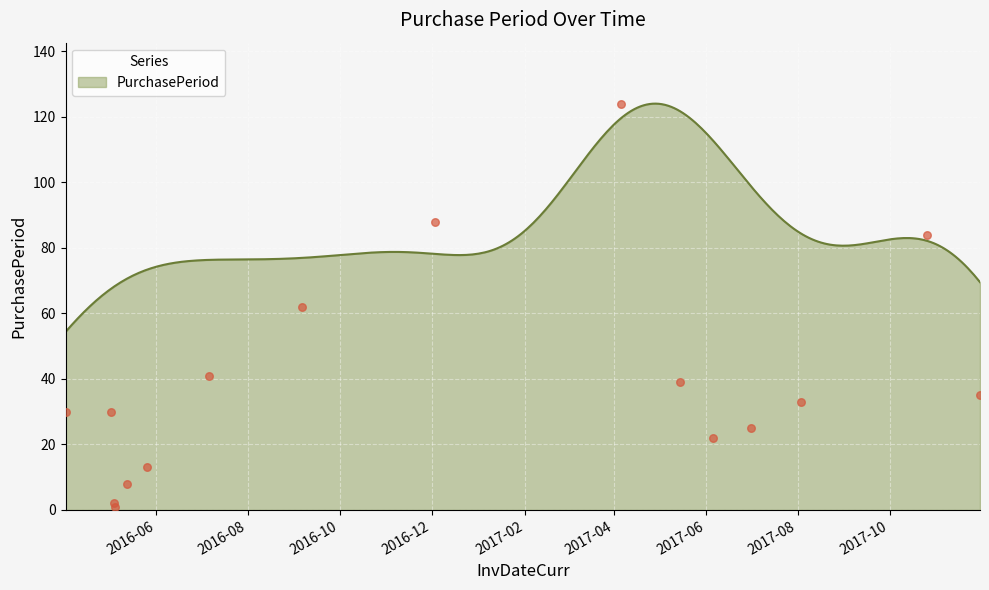

Approximately how many times larger is the value at 2016-09-06 compared to 2017-05-15?

1.6